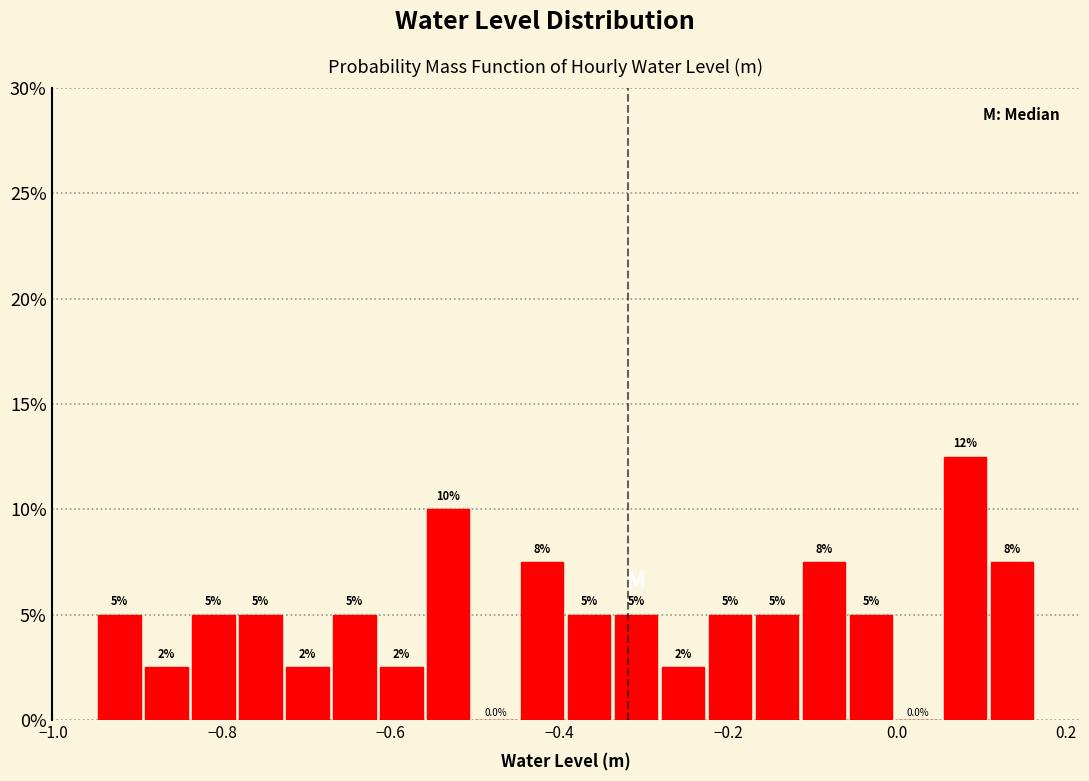

Around what value on the x-axis is the tallest bar? Give the approximate position of its centre, as read against the axis.

0.08